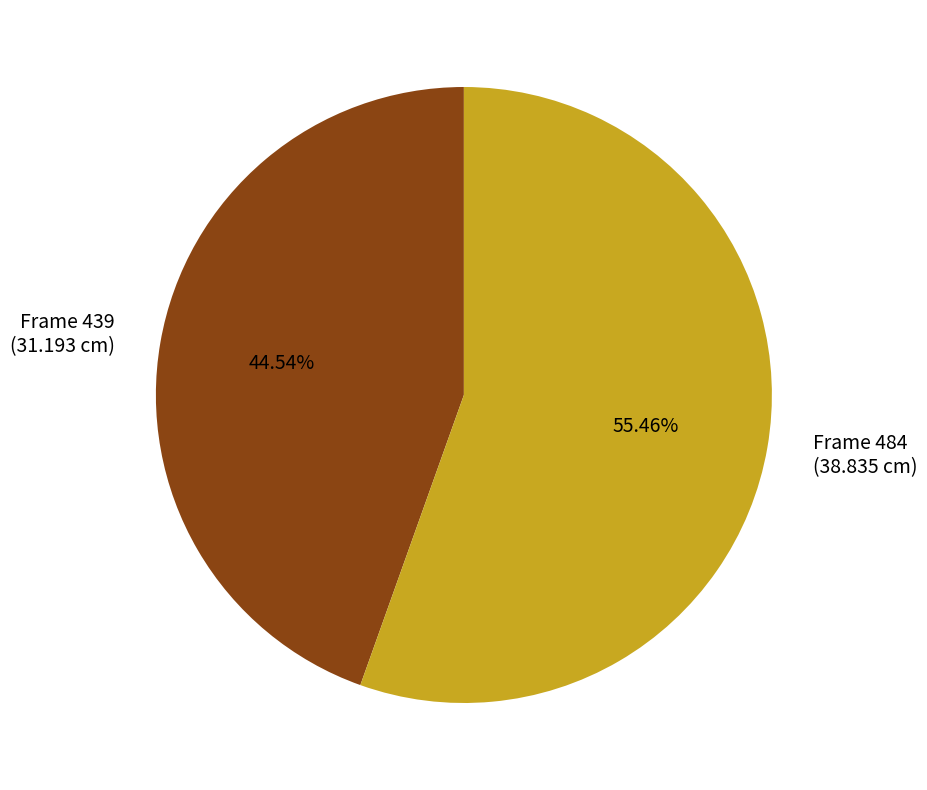

To the nearest percent, what is the difference between the largest and smallest slice percentages?

11%